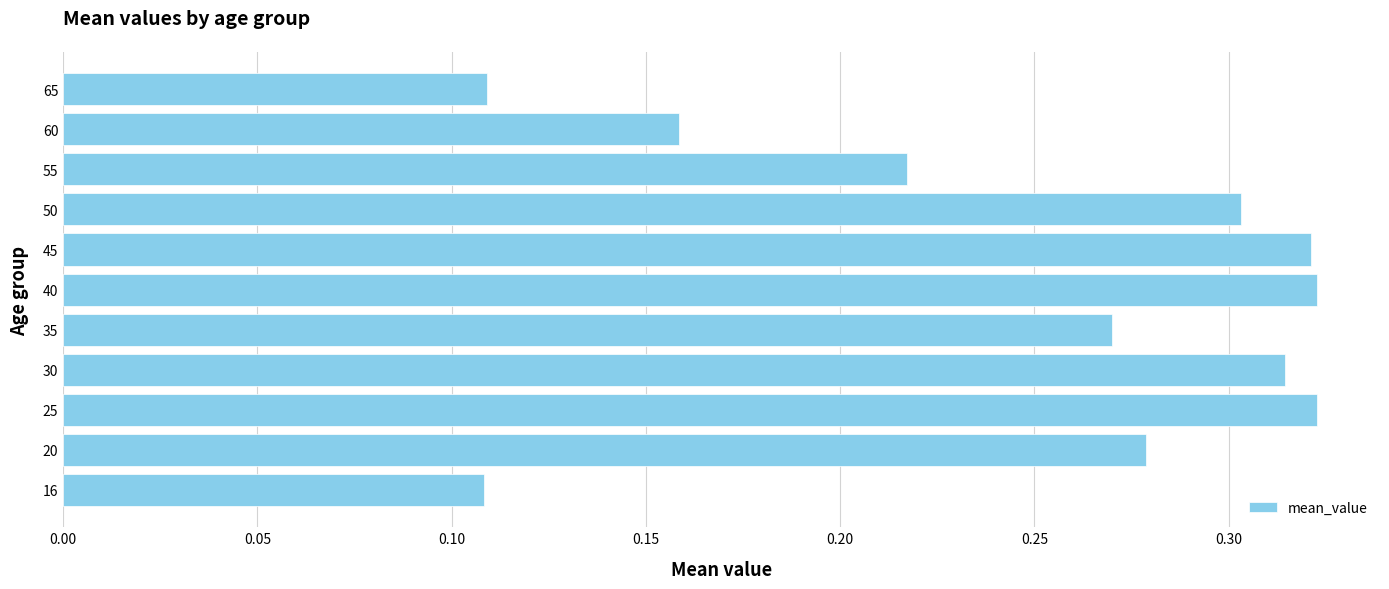

What is the change in value from 35 to 40?

+0.1